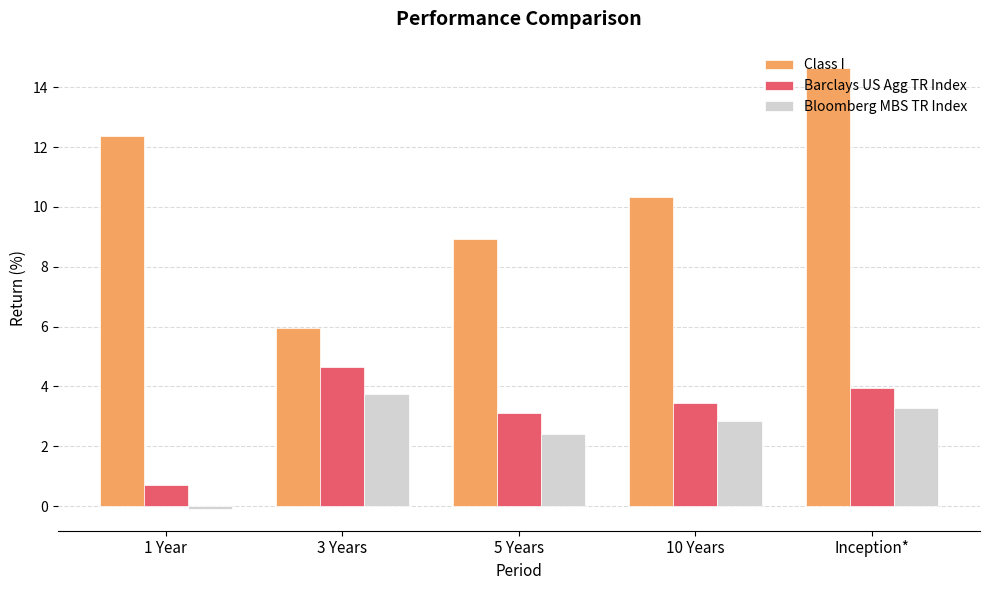

What is the difference between the Bloomberg MBS TR Index values at 1 Year and 5 Years?

2.5